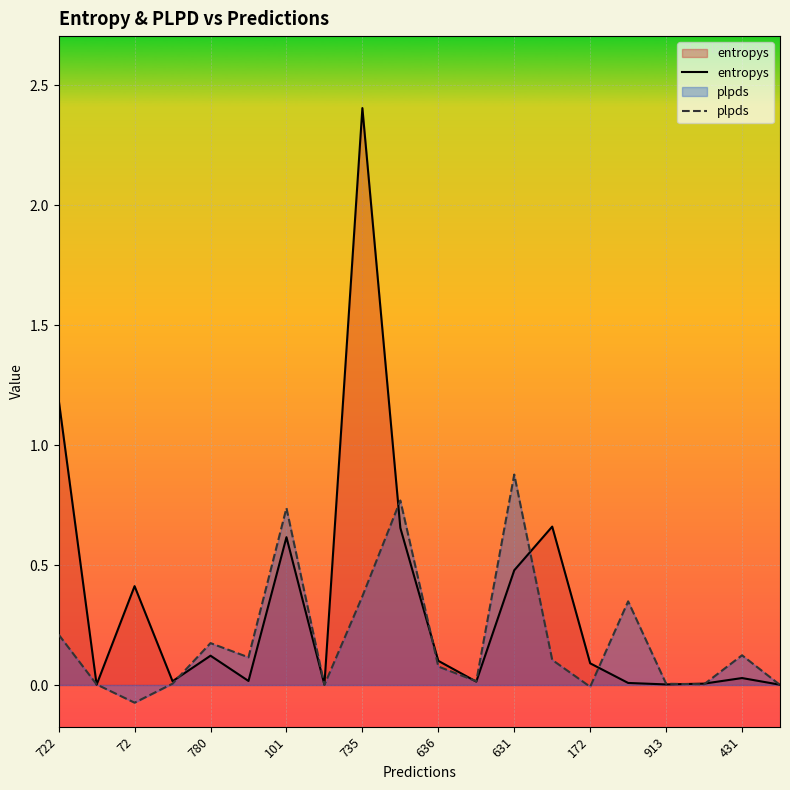

Is it true that entropys equals 0.0 at 17?

False